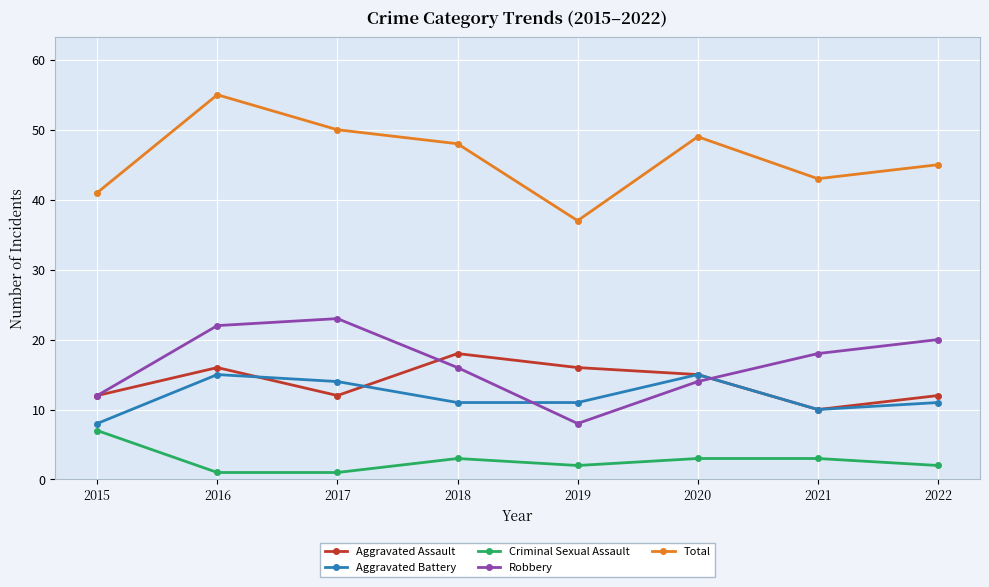

Reading left to right, list all the values displayed in this chart.

Aggravated Assault: 2015=12	2016=16	2017=12	2018=18	2019=16	2020=15	2021=10	2022=12
Aggravated Battery: 2015=8	2016=15	2017=14	2018=11	2019=11	2020=15	2021=10	2022=11
Criminal Sexual Assault: 2015=7	2016=1	2017=1	2018=3	2019=2	2020=3	2021=3	2022=2
Robbery: 2015=12	2016=22	2017=23	2018=16	2019=8	2020=14	2021=18	2022=20
Total: 2015=41	2016=55	2017=50	2018=48	2019=37	2020=49	2021=43	2022=45